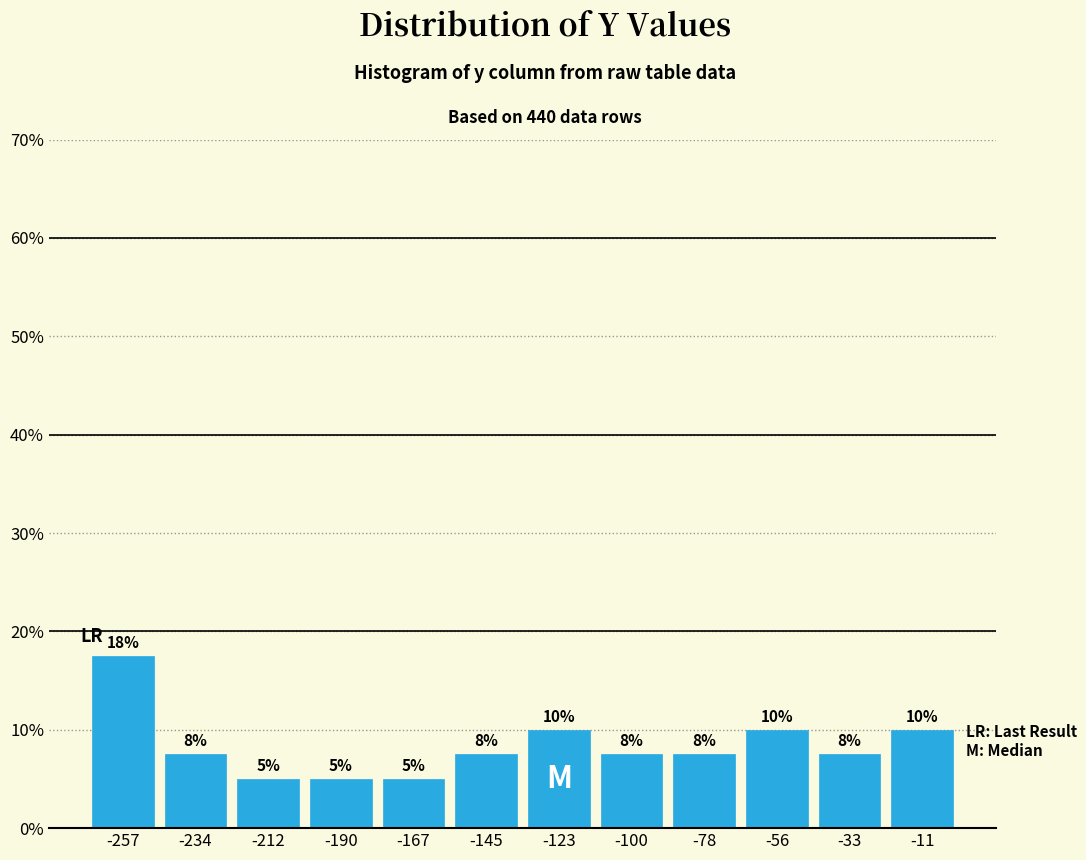

Over which range of the x-axis is the bar tallest?

-270 to -245